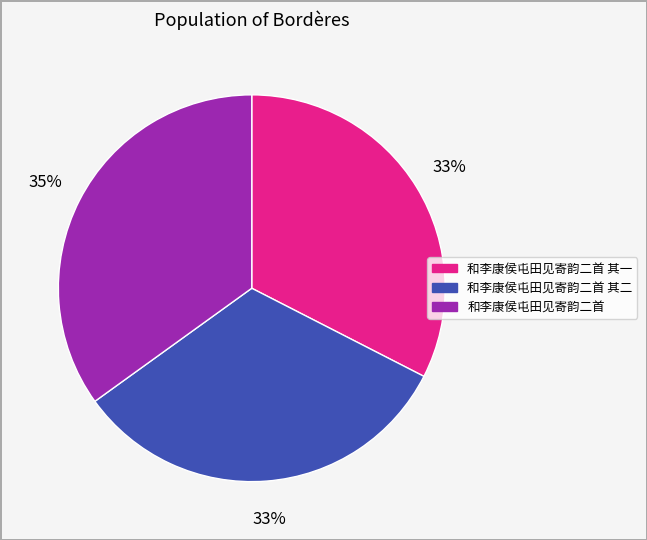

Is there any slice that represents more than half of the pie?

No